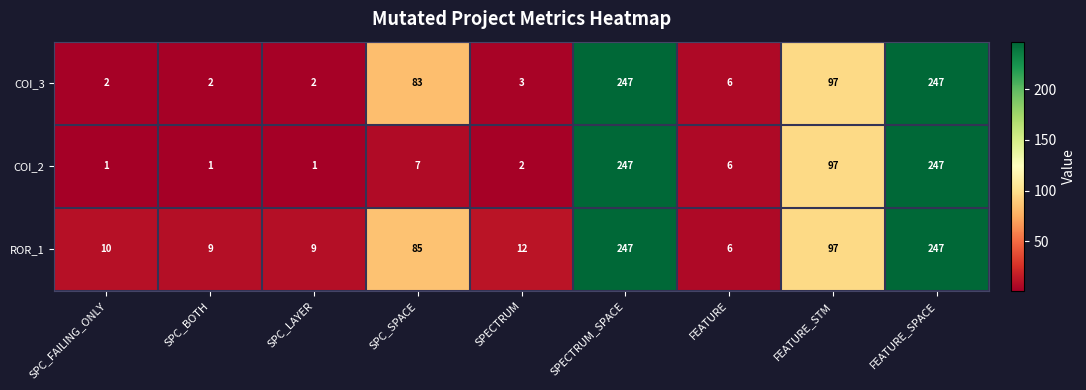

At SPECTRUM, list the series in order from largest to smallest.

ROR_1, COI_3, COI_2